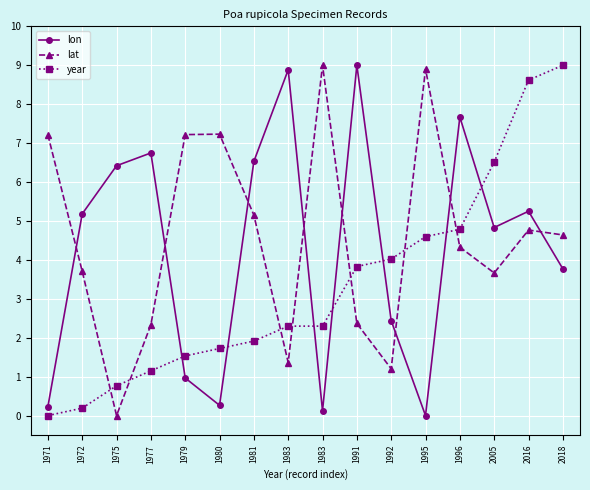

Is it true that lat equals 6.7 at 2016?

False